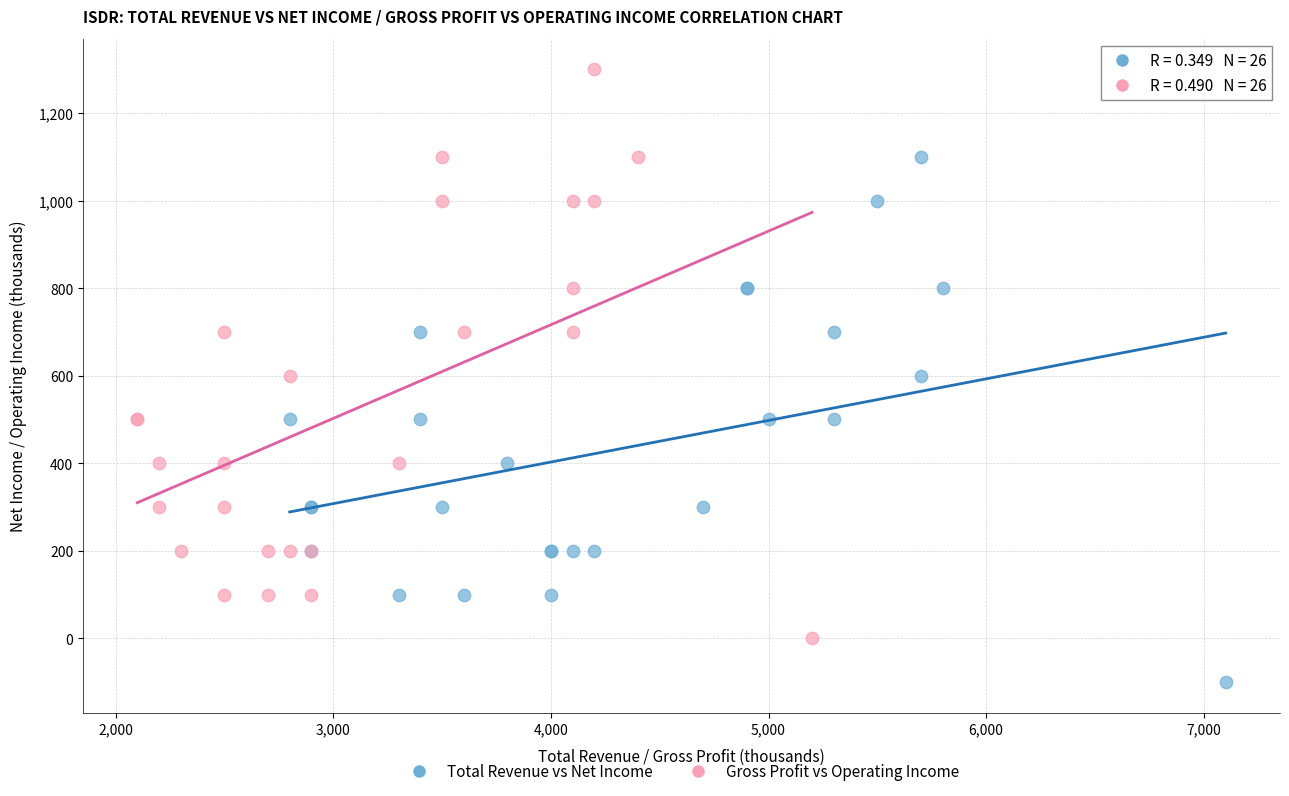

Which series has the largest Y range (max minus min)?

Gross Profit vs Operating Income